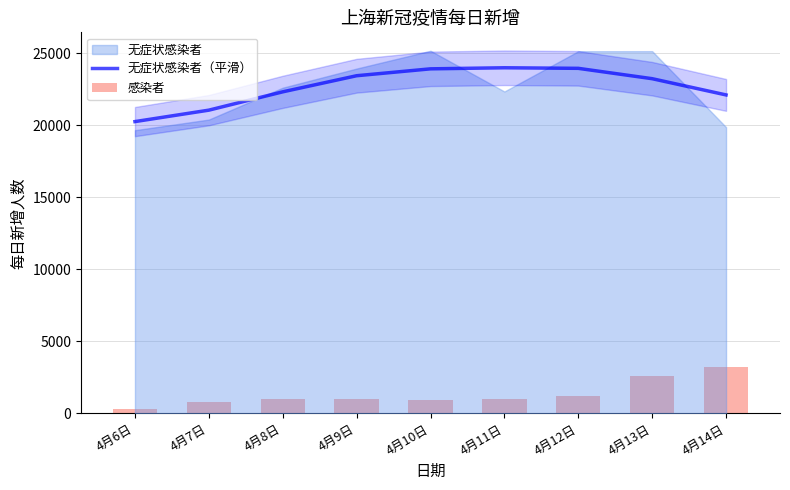

The value of 无症状感染者（平滑） at 4月8日 is 22323.3. True or false?

True